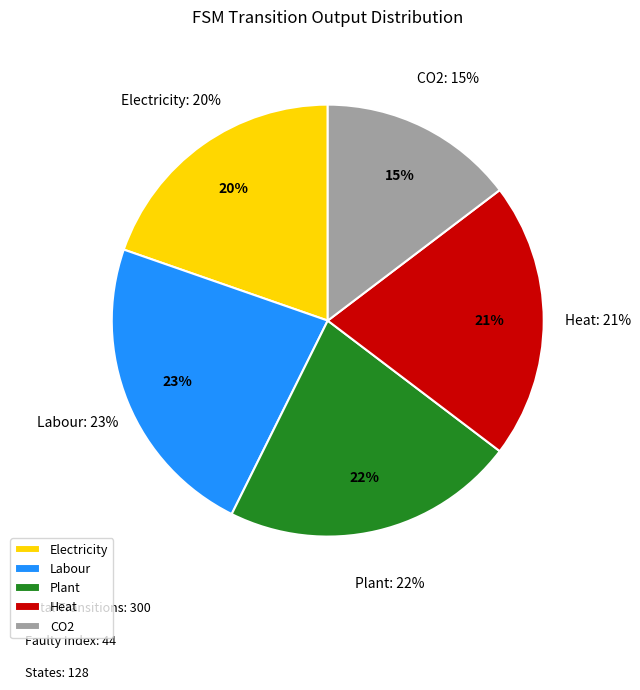

True or false: a->0 accounts for 1% of the total.

False